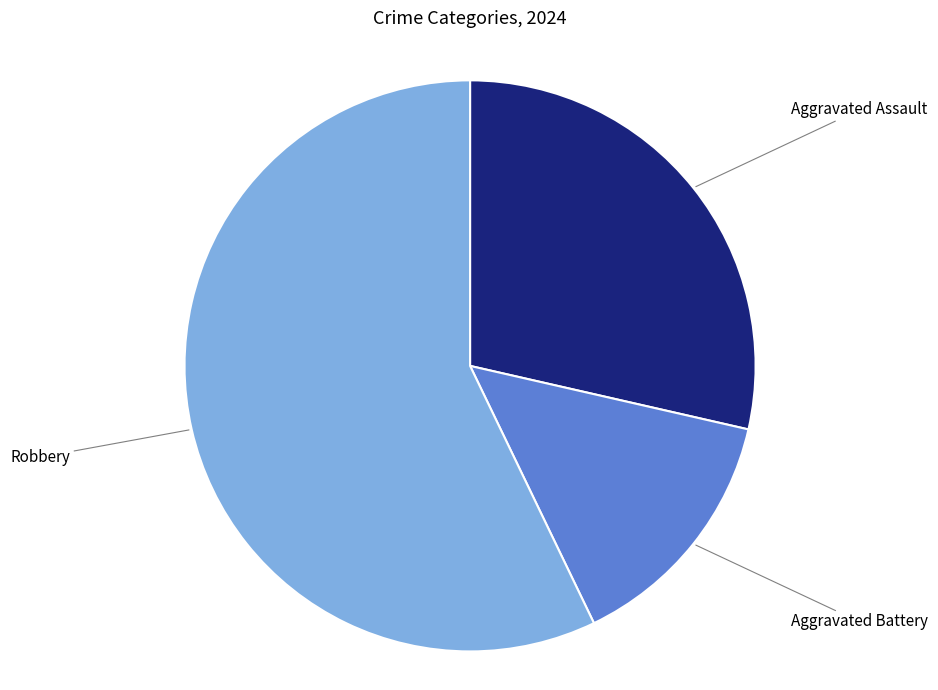

Is there any slice that represents more than half of the pie?

Yes